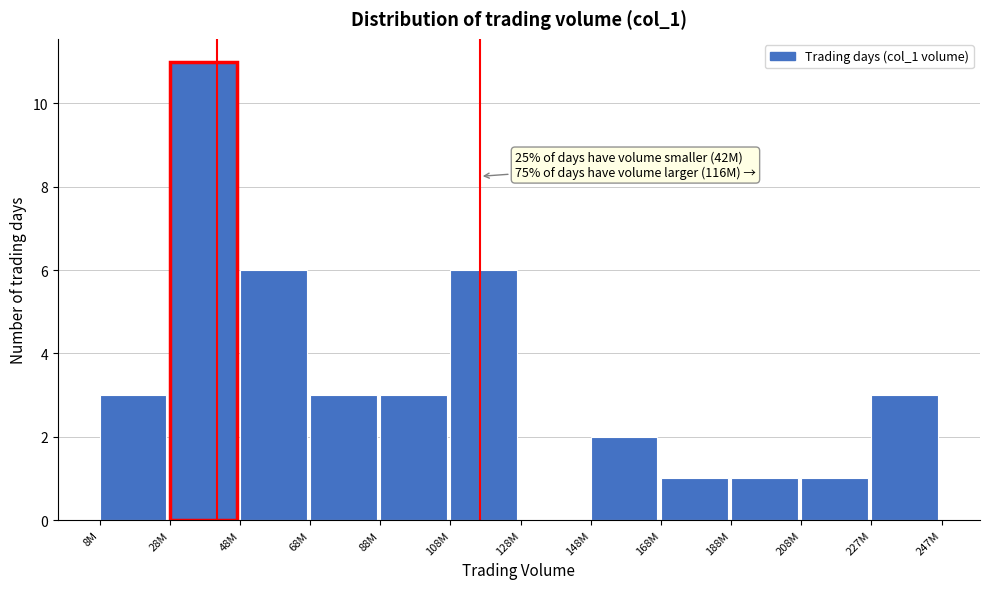

Reading left to right, extract all data points from this chart.

8M=3	28M=11	48M=6	68M=3	88M=3	108M=6	128M=0	148M=2	168M=1	188M=1	208M=1	227M=3